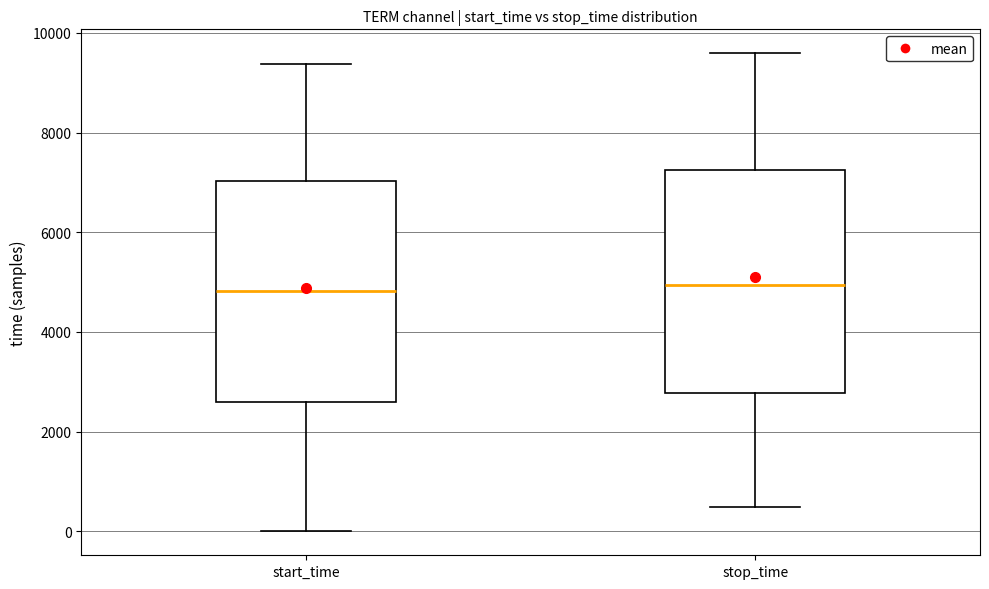

Reading left to right, read every box against the y-axis: the position of its median line, the range the box covers, and the ends of its whiskers. The values are not printed on the chart, so give them approximately, as read against the axis.

start_time: median 4800, box 2600 to 7000, whiskers 0 to 9400
stop_time: median 5000, box 2800 to 7200, whiskers 400 to 9600